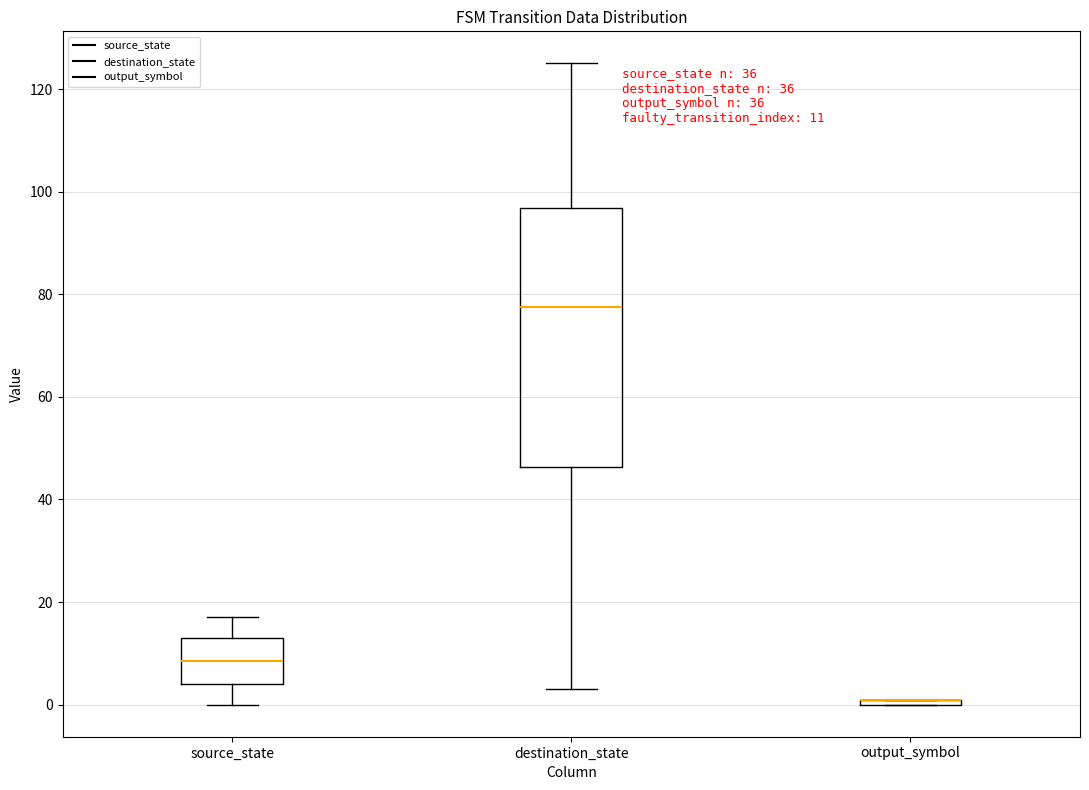

Which box is the tallest, from its lower edge to its upper edge?

destination_state